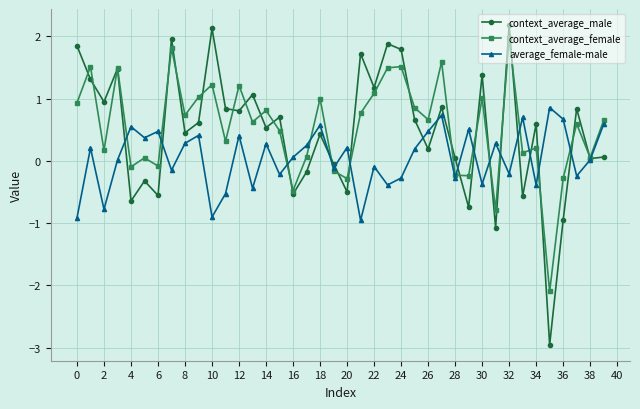

What is the value of the context_average_female point at the 24th from the left?

1.5